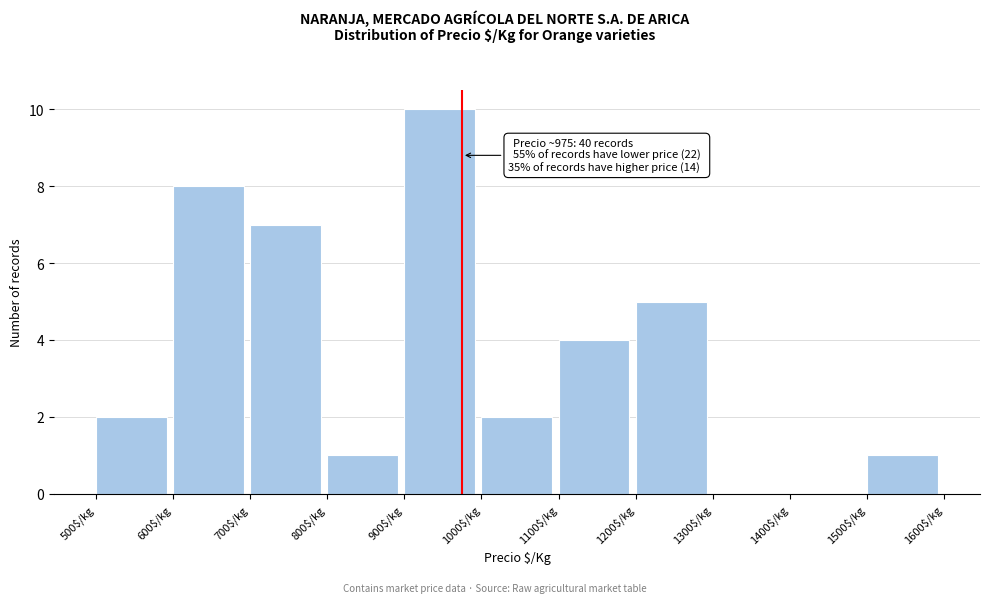

Over which range of the x-axis is the bar tallest?

900 to 1000